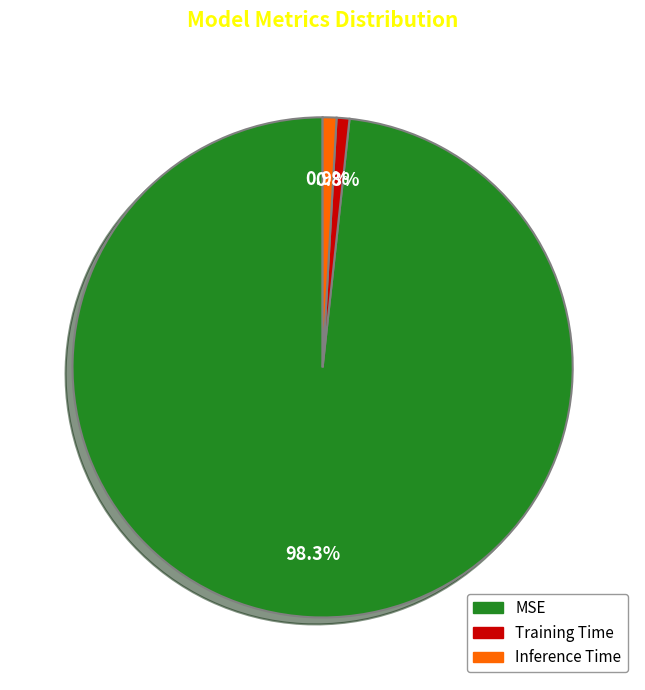

What percentage is the Training Time slice, to the nearest percent?

1%